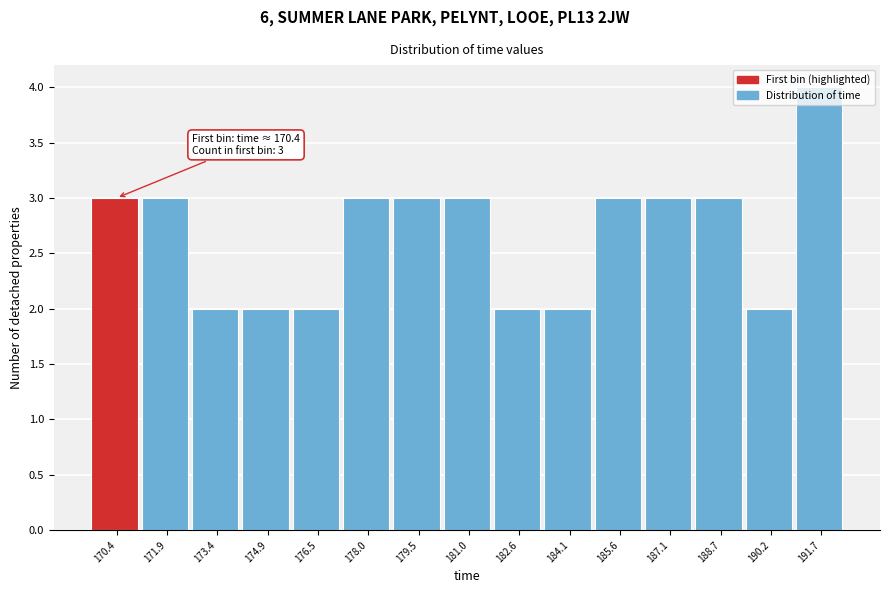

What value does the data have at 181.0?

3